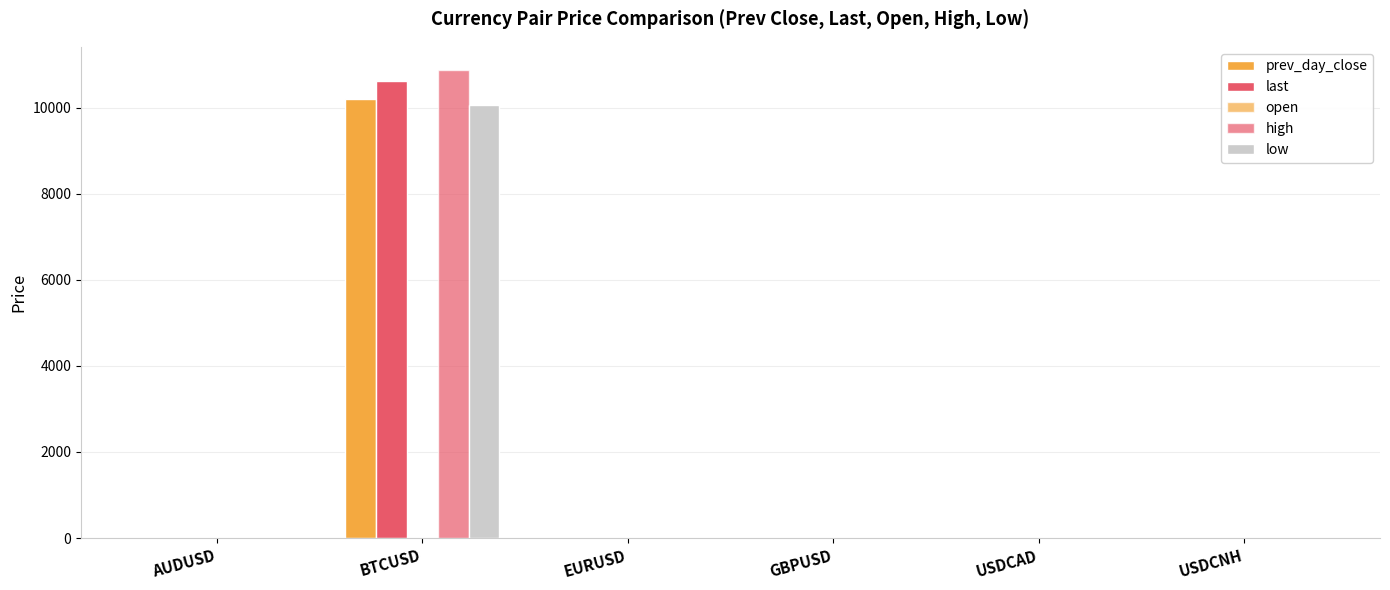

How many distinct data groups are displayed?

5